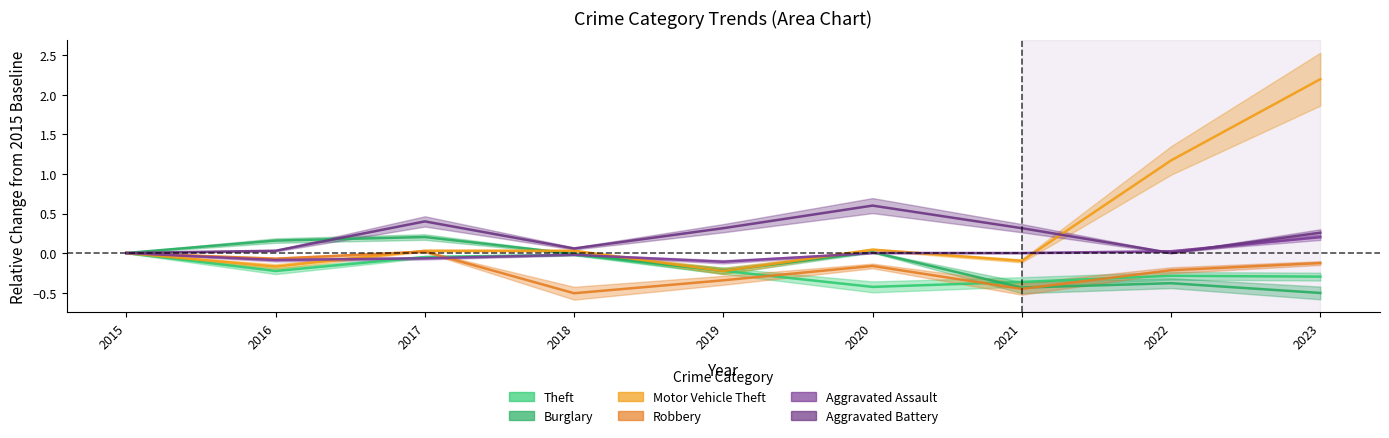

What is the difference between the second highest and minimum values in the Robbery series?

0.5